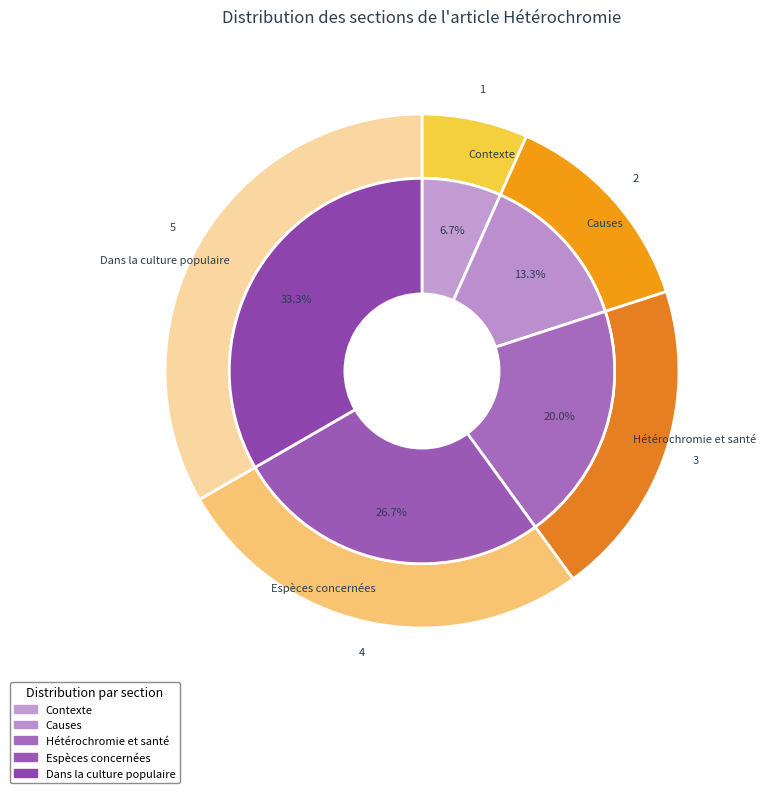

To the nearest percent, what is the average slice percentage?

20%